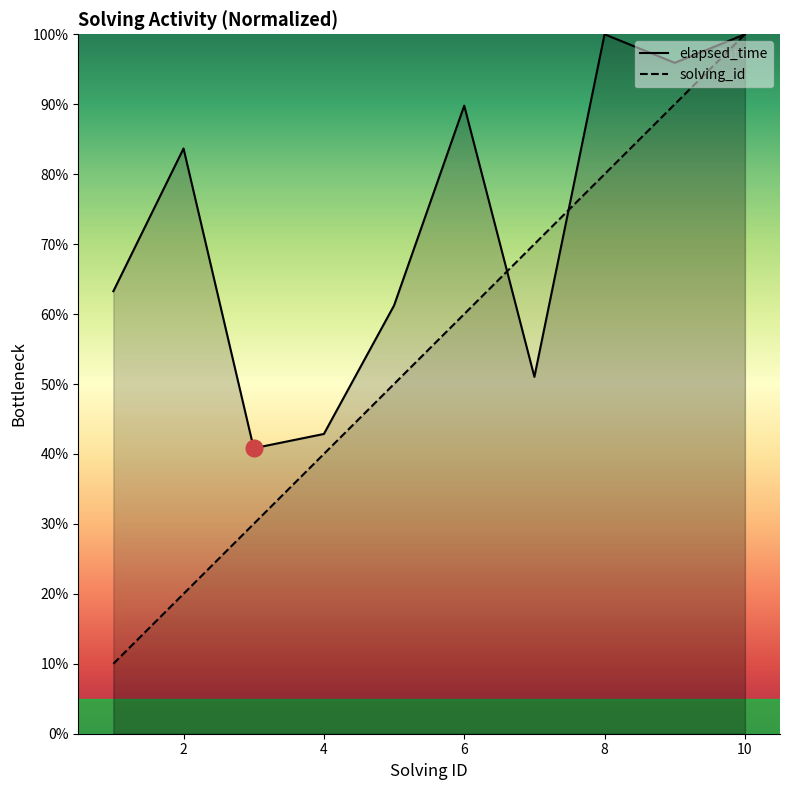

Which series has the largest range (max minus min)?

solving_id